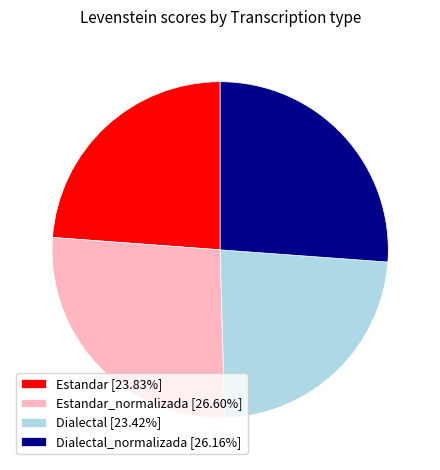

Approximately how many times larger is the value at Estandar [23.83%] compared to Estandar_normalizada [26.60%]?

0.9